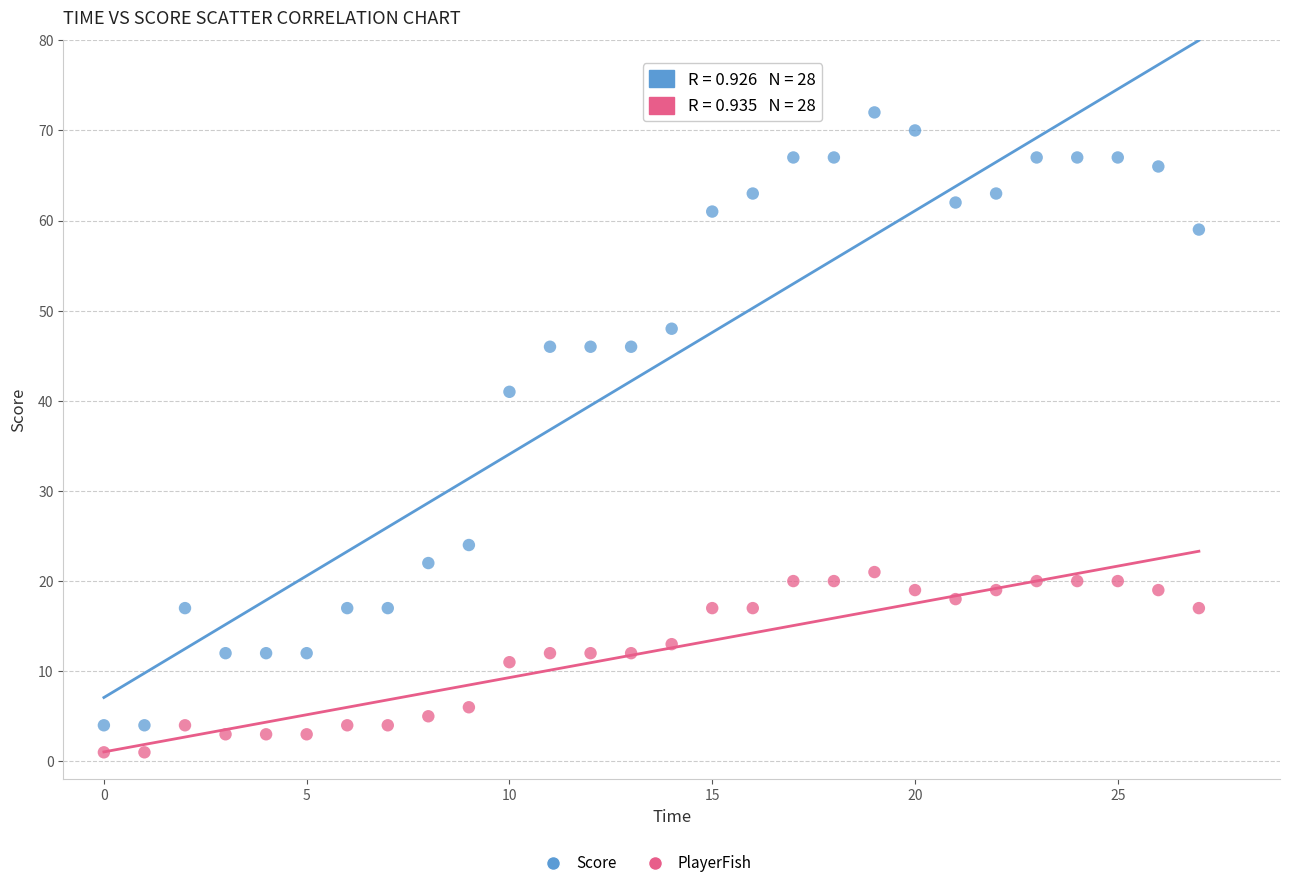

Which series reaches the maximum Y coordinate?

Score